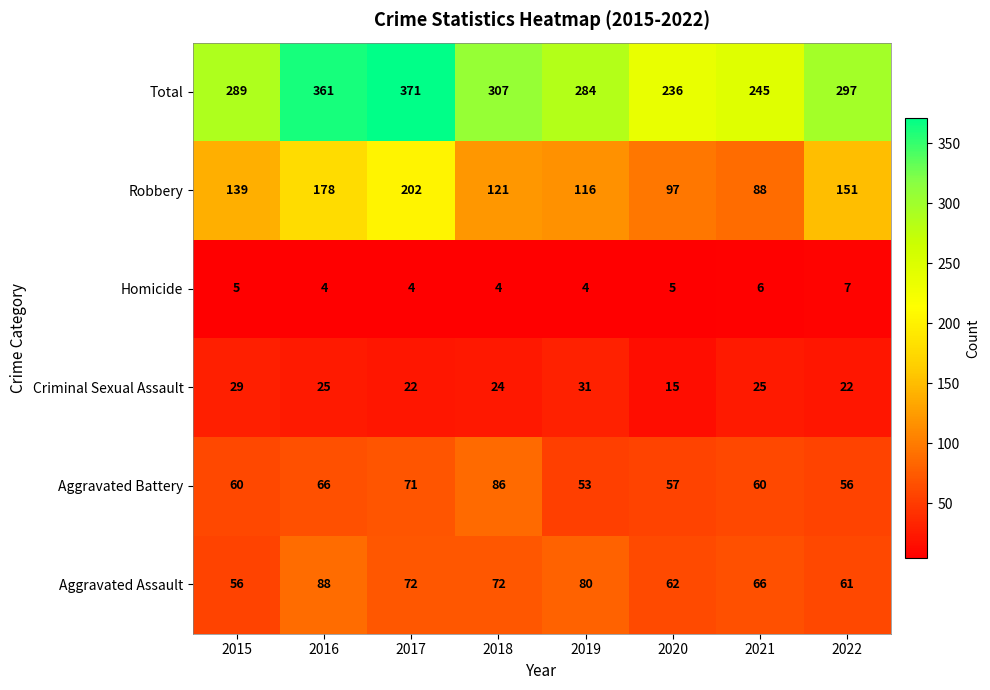

Rank the series by their maximum value, from lowest to highest.

Homicide, Criminal Sexual Assault, Aggravated Battery, Aggravated Assault, Robbery, Total